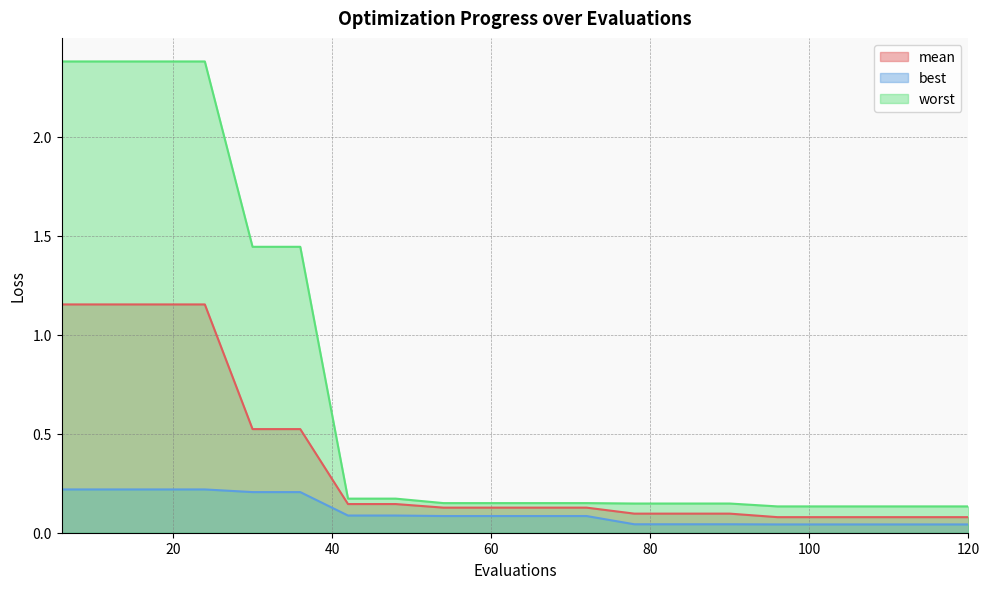

True or false: best and worst cross at least once.

False